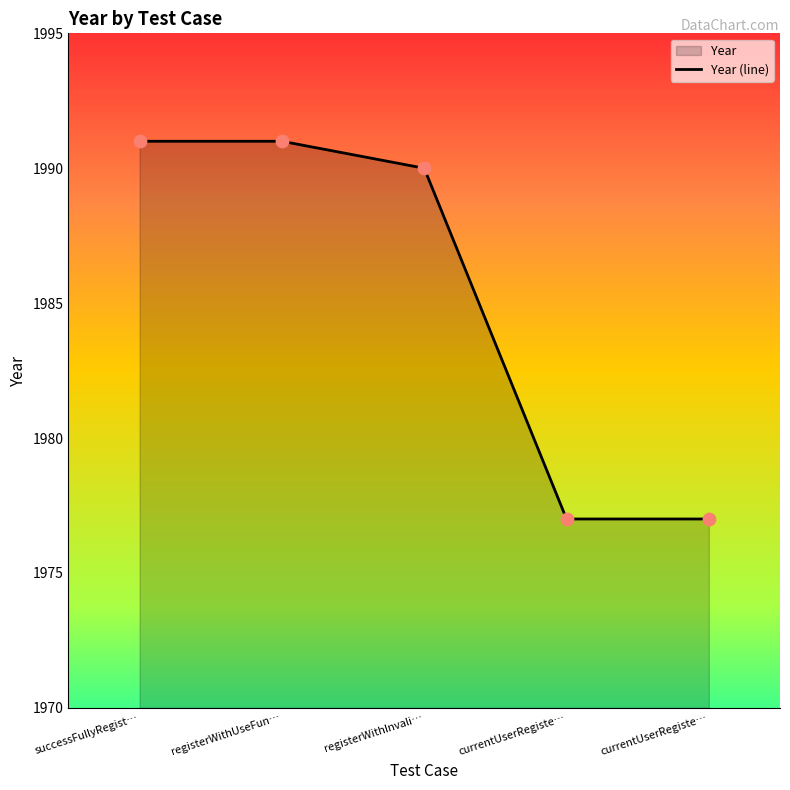

What is the change in value from successFullyRegist… to registerWithInvali…?

-1